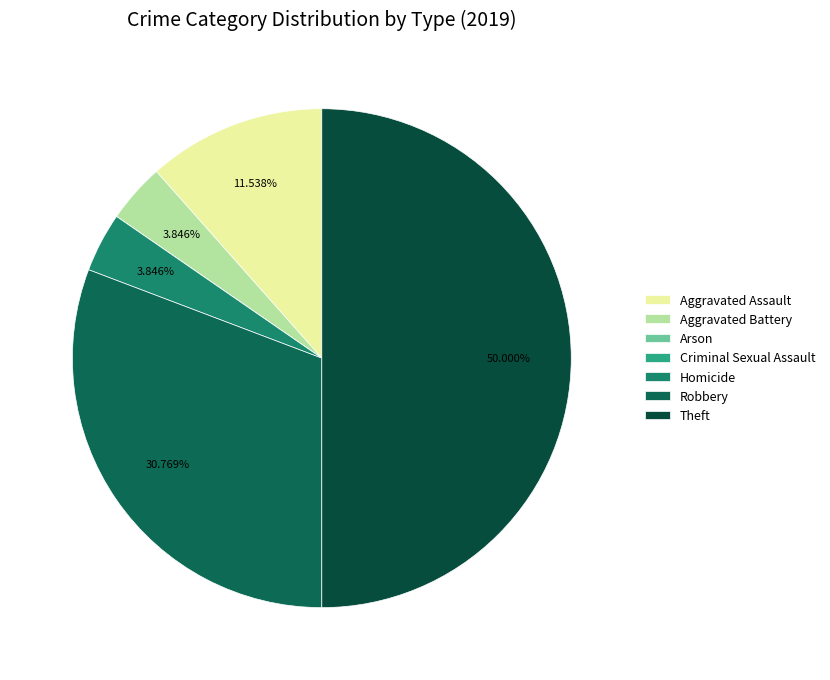

To the nearest percent, what is the average slice percentage?

14%